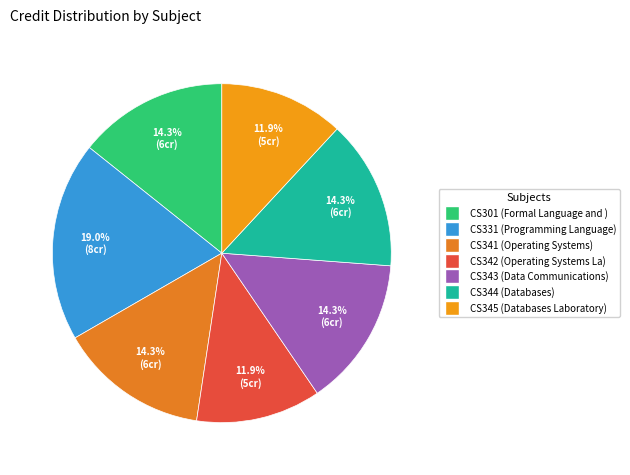

True or false: CS331 accounts for 19% of the total.

True